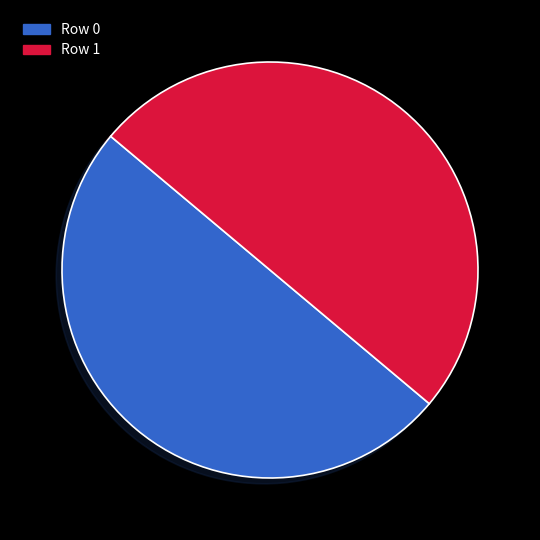

The Row 0 slice represents 50% of the pie. True or false?

True